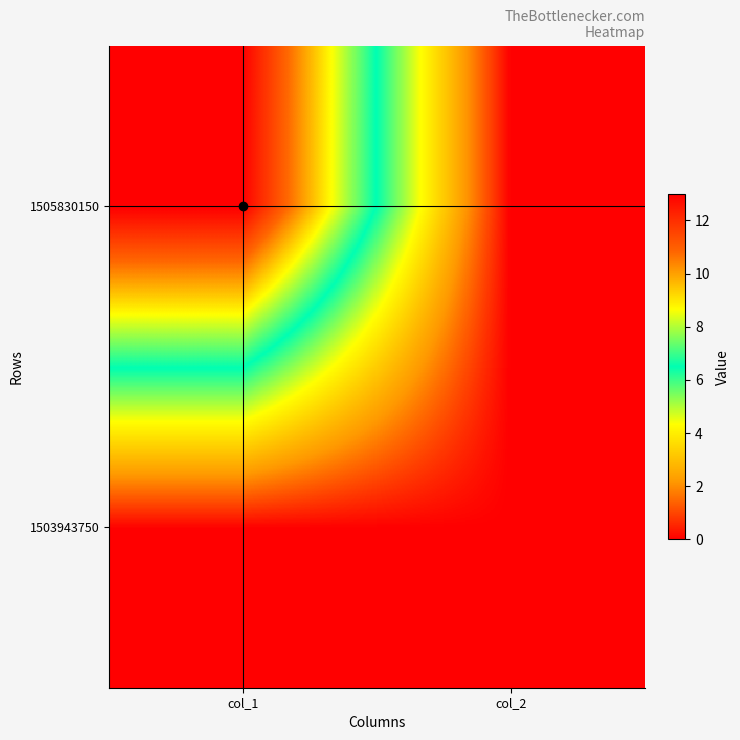

Rank the series by their maximum value, from lowest to highest.

1503943750, 1505830150